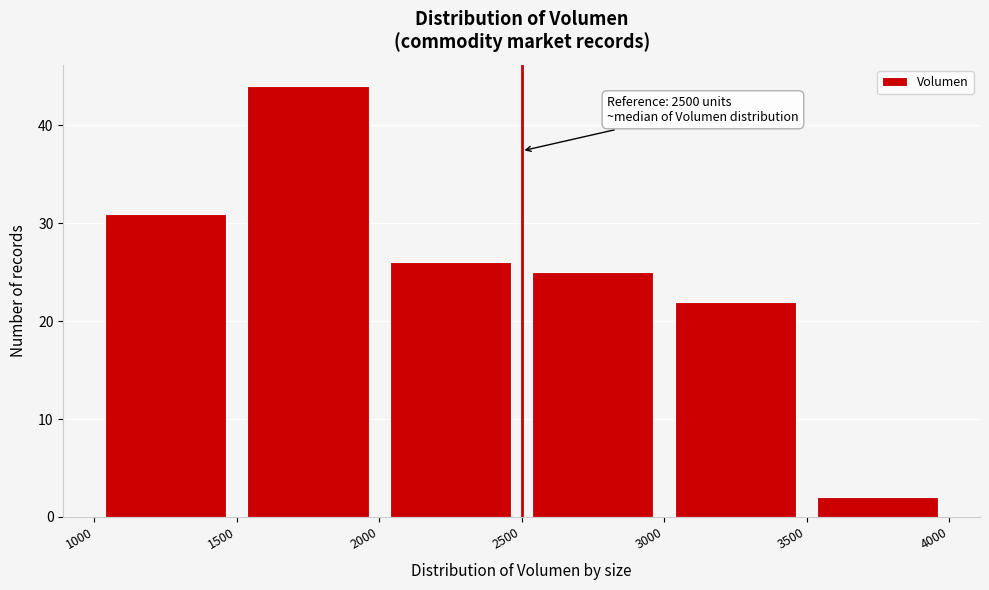

Over which range of the x-axis is the bar tallest?

1500 to 2000